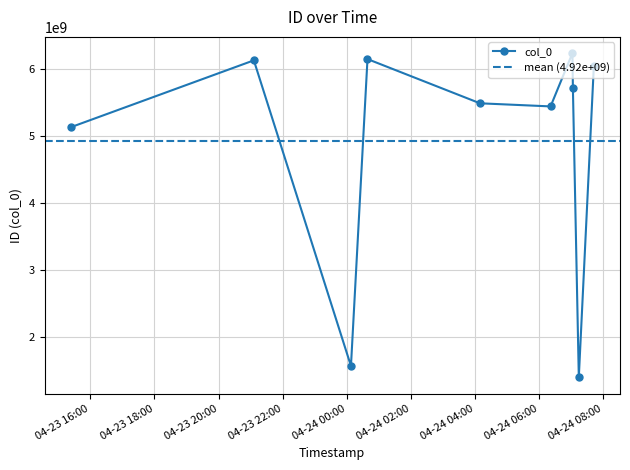

How many lines are shown in the chart?

1